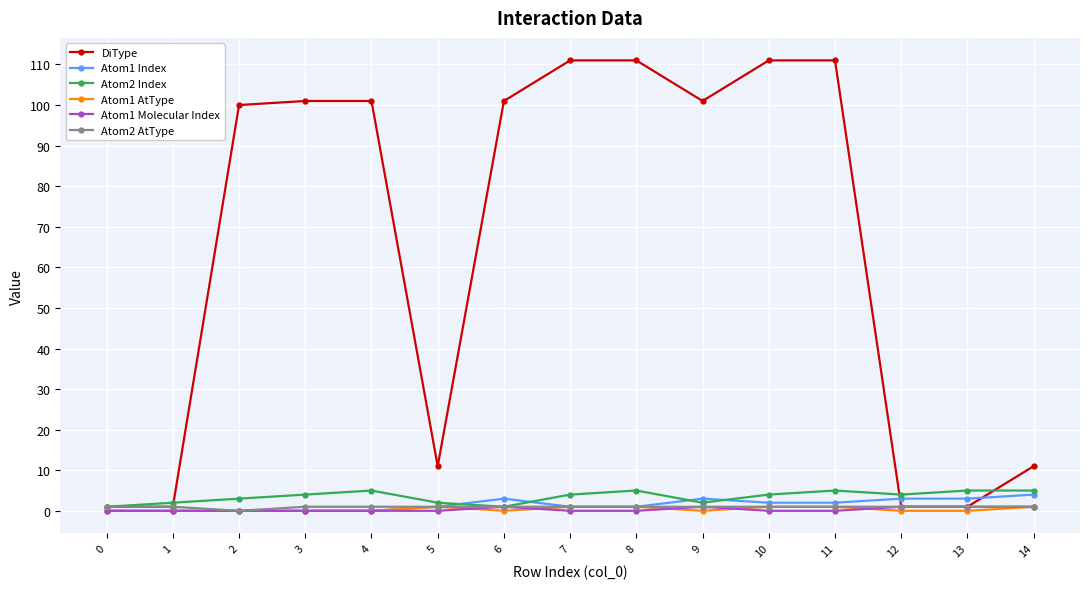

How many data points does each series have?

15